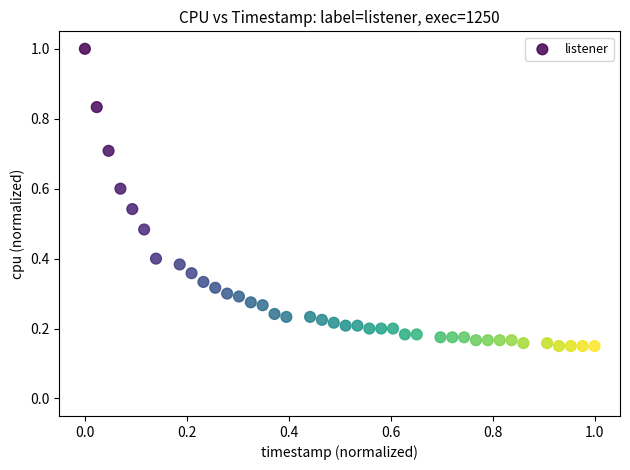

What is the range of X values (max minus min)?

1.0